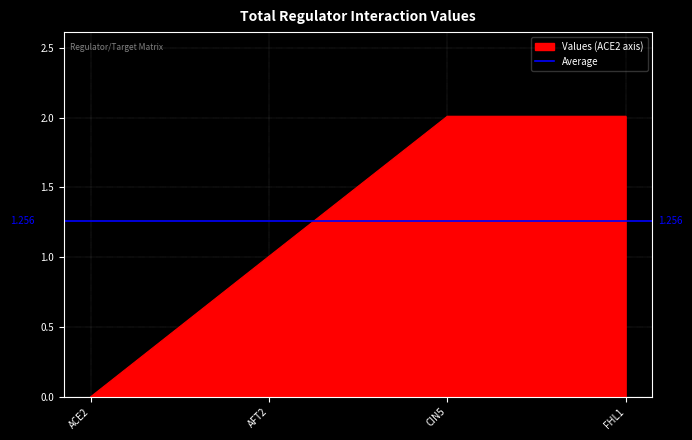

How many positive values does the Values (ACE2 axis) series have?

3